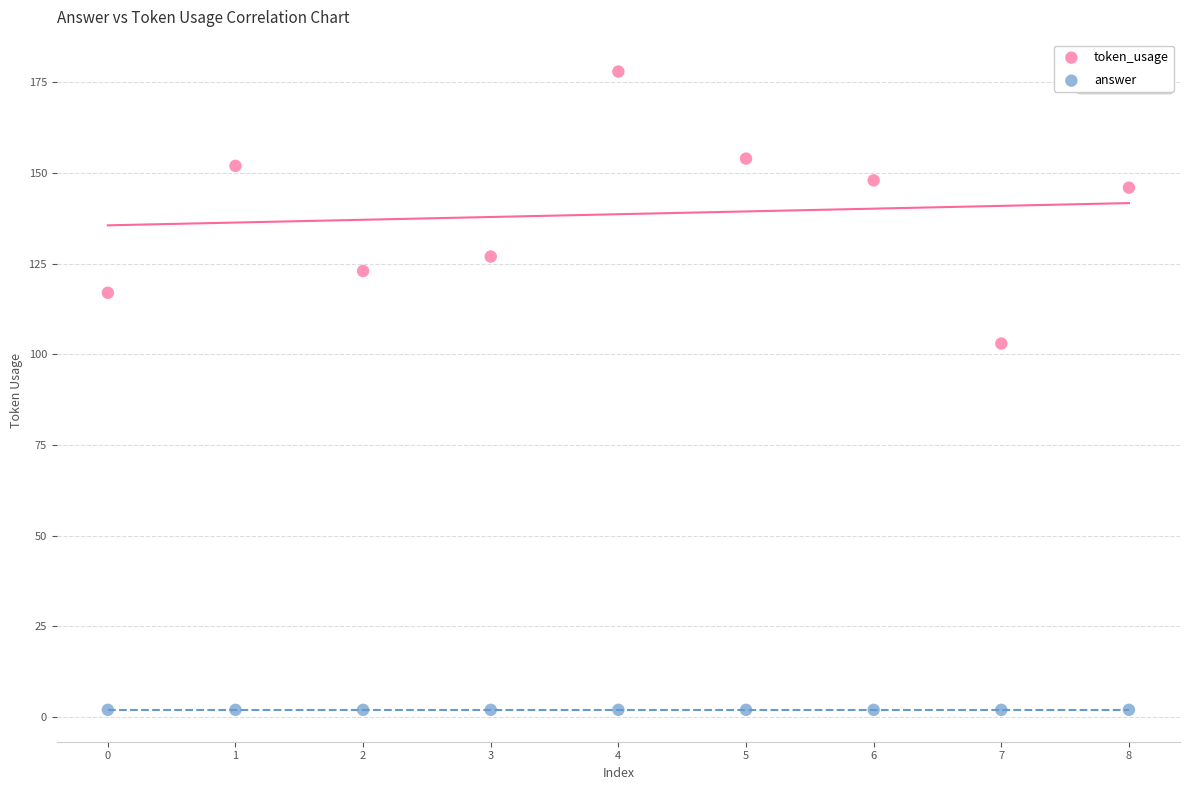

What are all the series names shown in the legend?

token_usage, answer